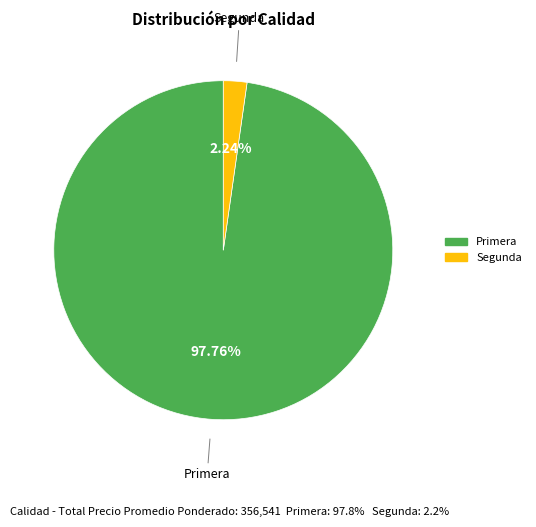

Rank the categories by value from lowest to highest.

Segunda, Primera